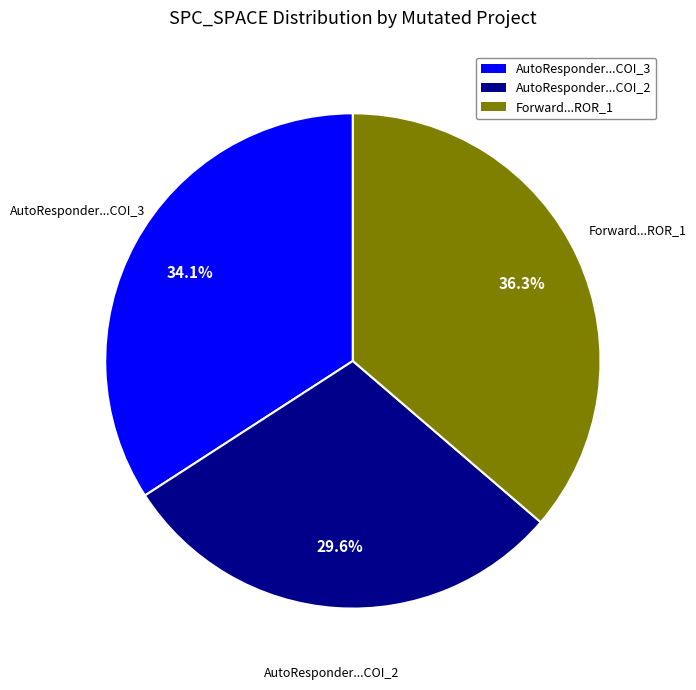

Is there any slice that represents more than half of the pie?

No